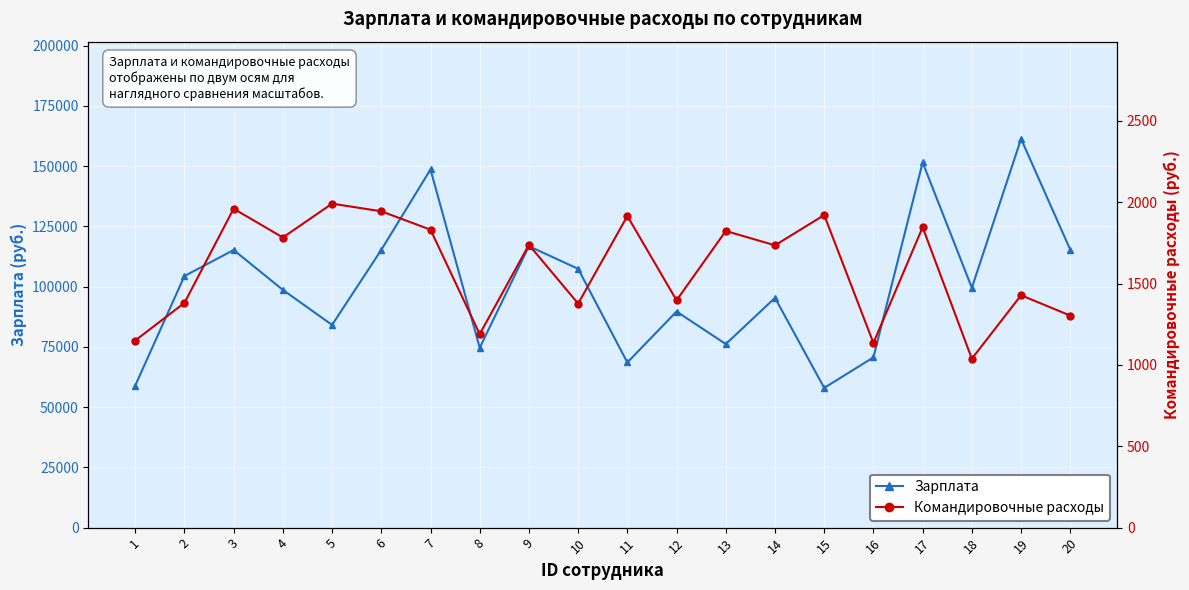

What are all the series names shown in the legend?

Зарплата, Командировочные расходы